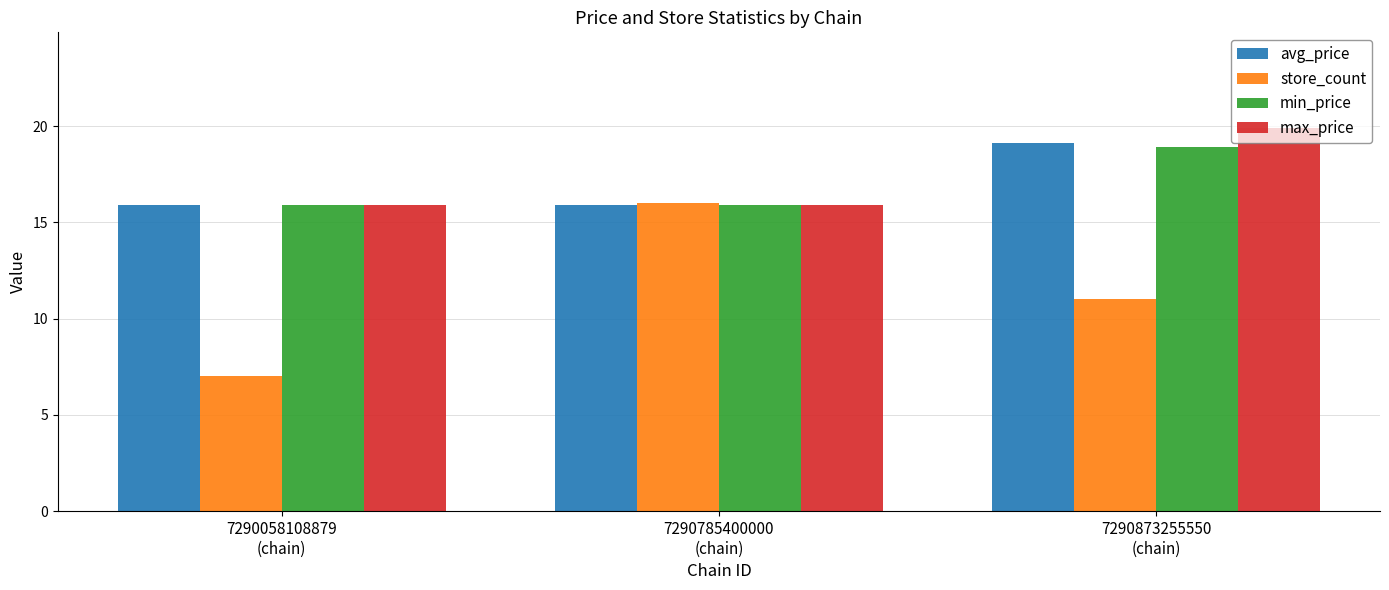

What is the label of the 1st bar from the left?

7290058108879
(chain)